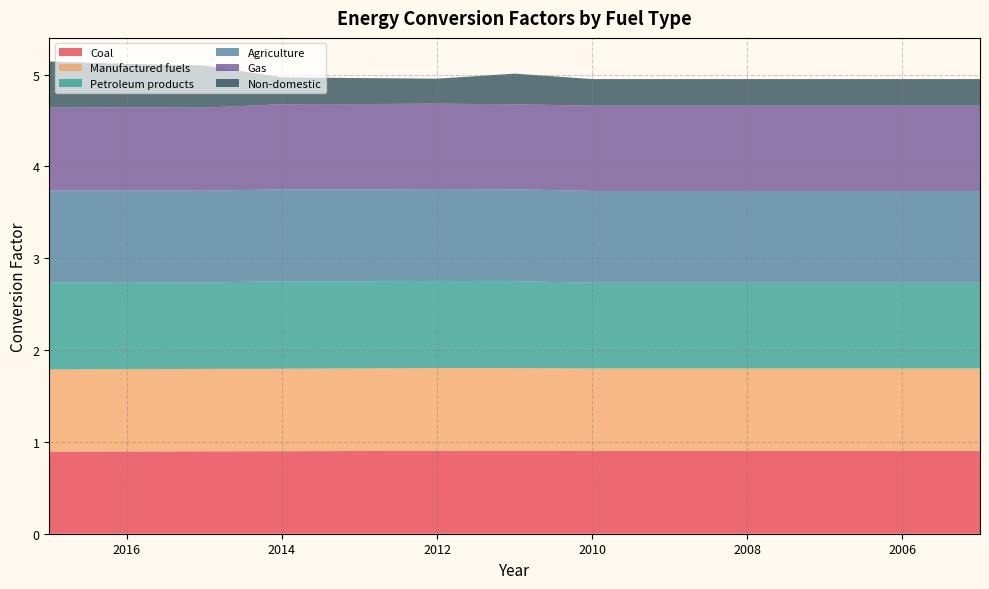

Reading left to right, transcribe all the data shown in this chart.

Coal: 2017=0.9	2016=0.9	2015=0.9	2014=0.9	2013=0.9	2012=0.9	2011=0.9	2010=0.9	2009=0.9	2008=0.9	2007=0.9	2006=0.9	2005=0.9
Manufactured fuels: 2017=0.9	2016=0.9	2015=0.9	2014=0.9	2013=0.9	2012=0.9	2011=0.9	2010=0.9	2009=0.9	2008=0.9	2007=0.9	2006=0.9	2005=0.9
Petroleum products: 2017=0.9	2016=0.9	2015=0.9	2014=1.0	2013=0.9	2012=0.9	2011=0.9	2010=0.9	2009=0.9	2008=0.9	2007=0.9	2006=0.9	2005=0.9
Agriculture: 2017=1.0	2016=1.0	2015=1.0	2014=1.0	2013=1.0	2012=1.0	2011=1.0	2010=1.0	2009=1.0	2008=1.0	2007=1.0	2006=1.0	2005=1.0
Gas: 2017=0.9	2016=0.9	2015=0.9	2014=0.9	2013=0.9	2012=0.9	2011=0.9	2010=0.9	2009=0.9	2008=0.9	2007=0.9	2006=0.9	2005=0.9
Non-domestic: 2017=0.5	2016=0.5	2015=0.5	2014=0.3	2013=0.3	2012=0.3	2011=0.3	2010=0.3	2009=0.3	2008=0.3	2007=0.3	2006=0.3	2005=0.3